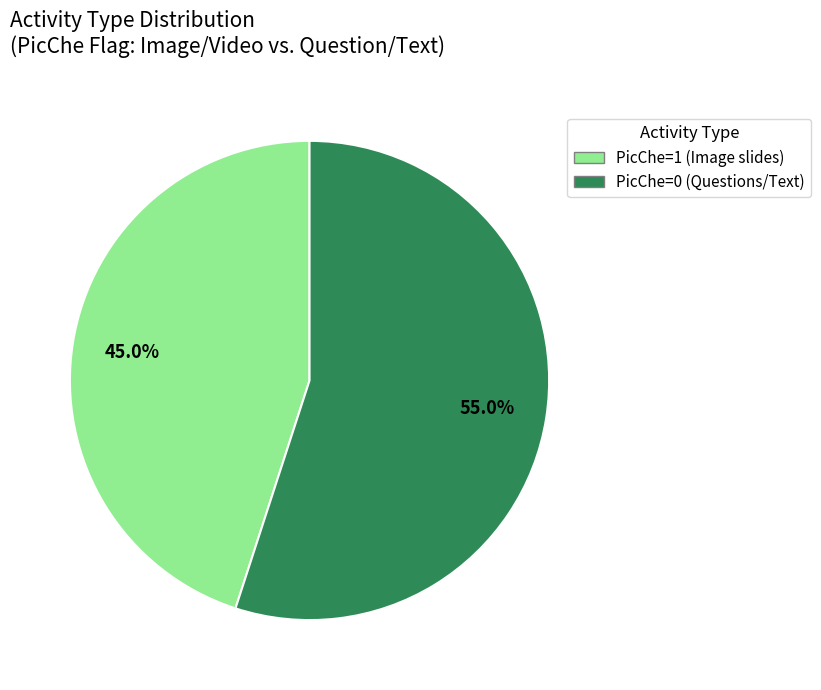

Is there a majority slice in this chart?

Yes